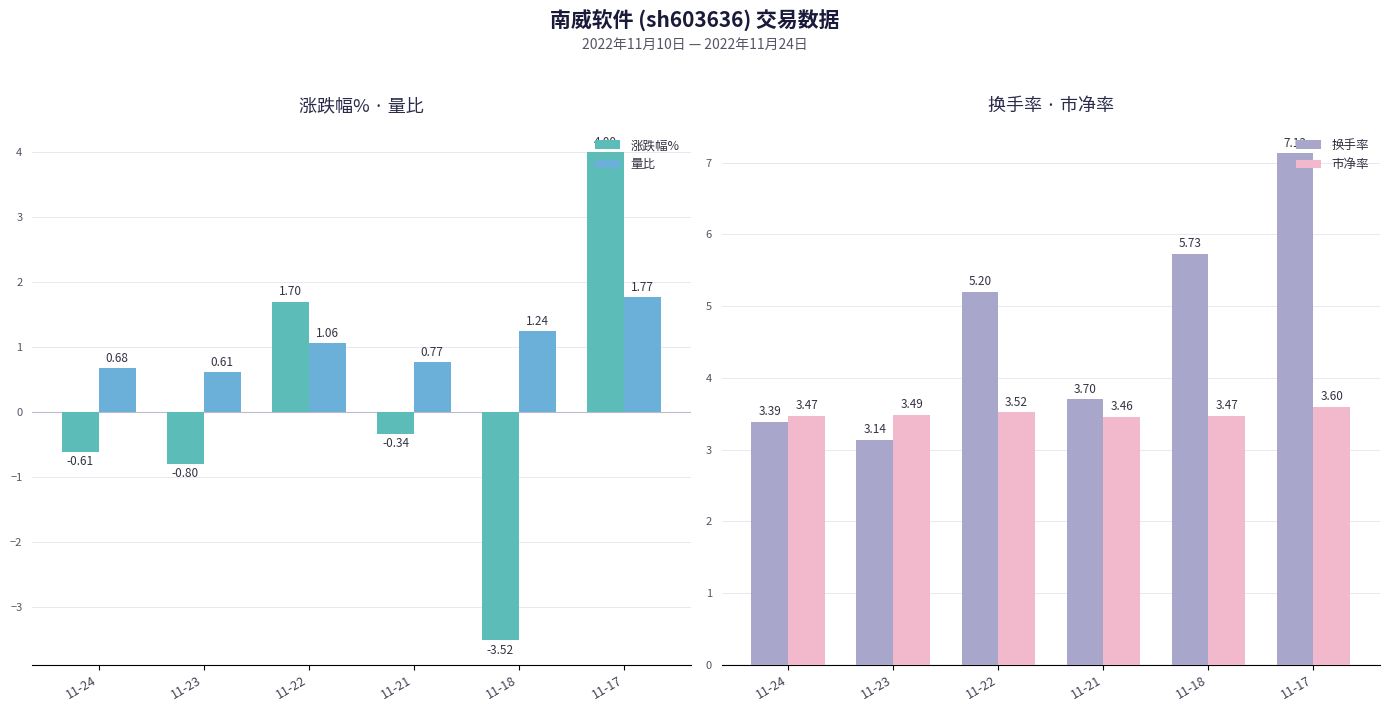

What is the value of the 涨跌幅% bar at the 6th from the left?

4.0